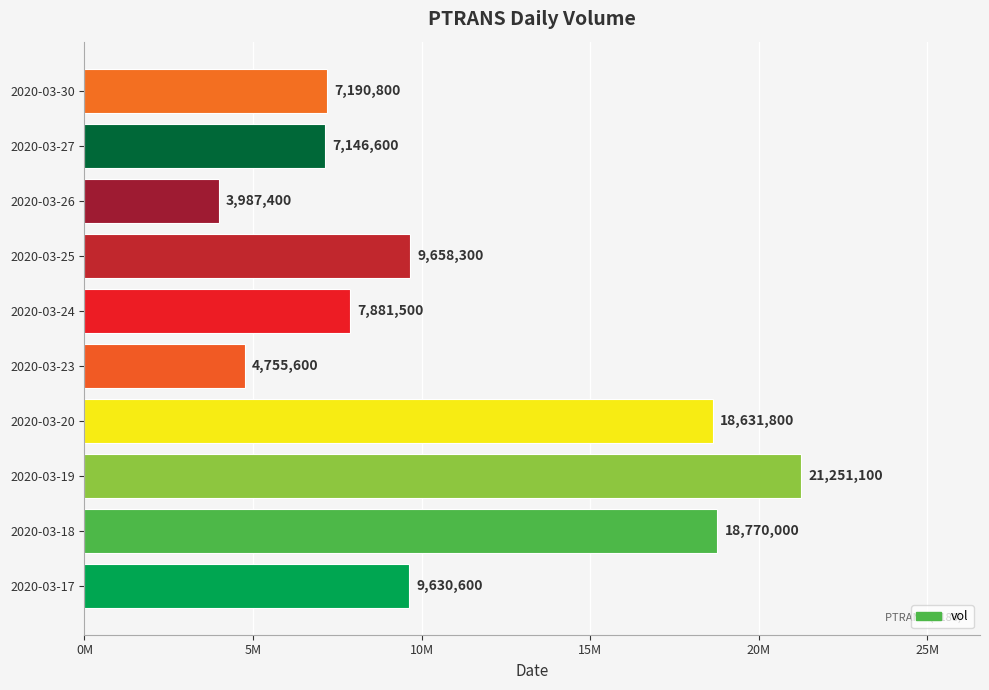

What is the minimum value shown in the chart?

3987400